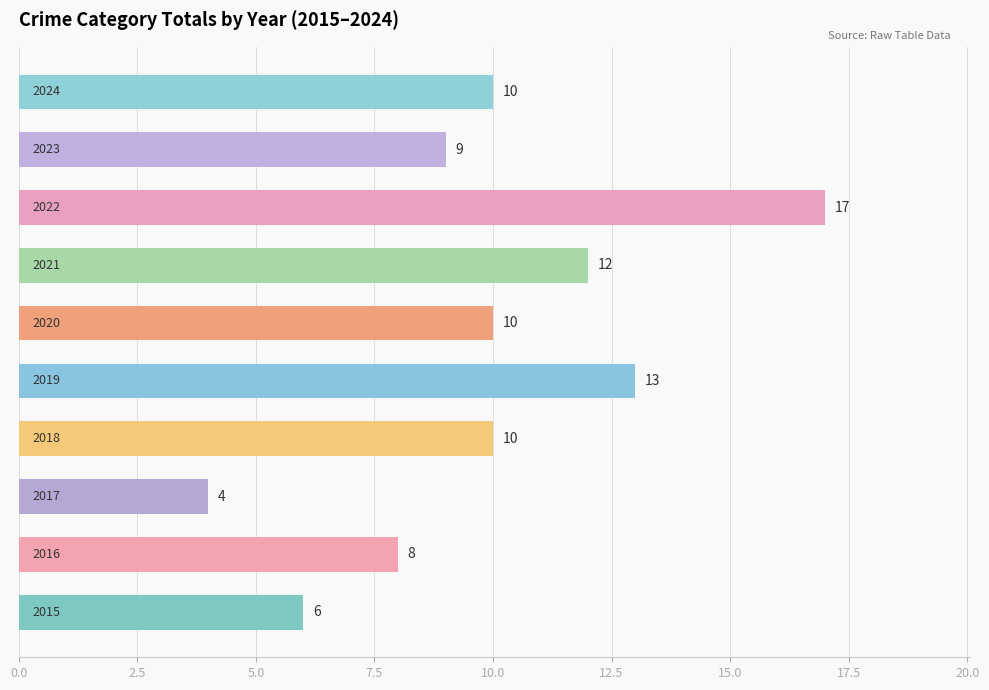

What is the minimum value shown in the chart?

4